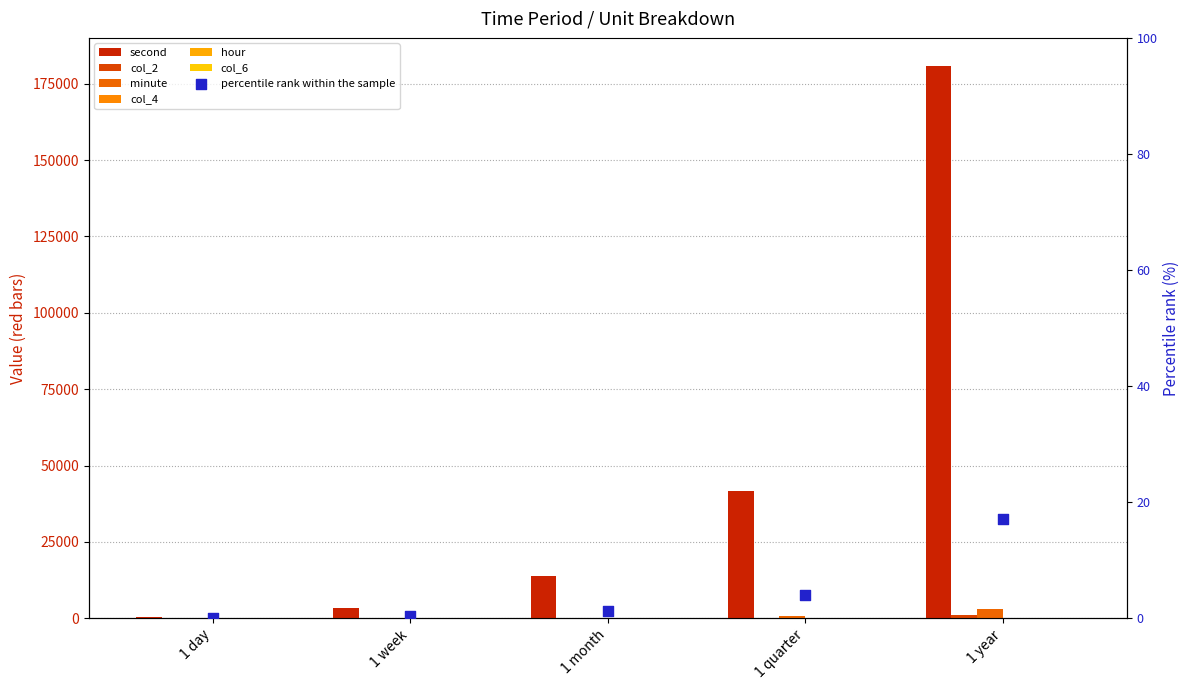

What is the total value across all series at 1 quarter?

42692.5